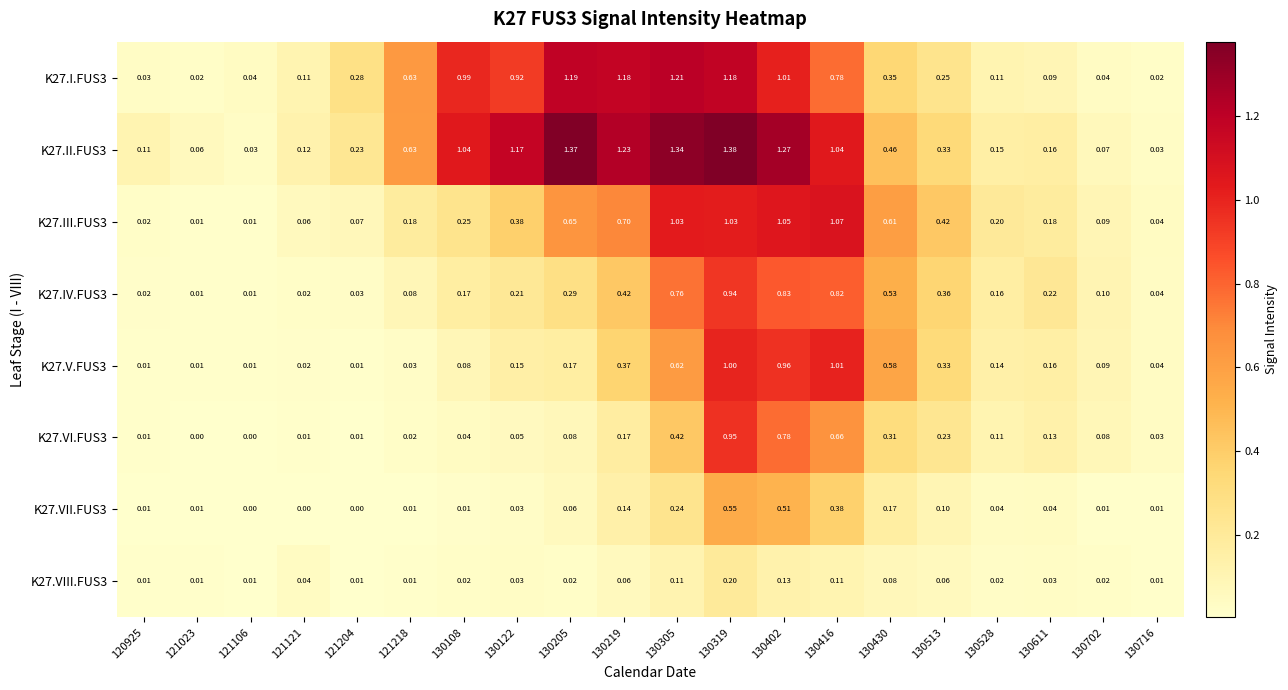

Which series has the largest range (max minus min)?

K27.II.FUS3